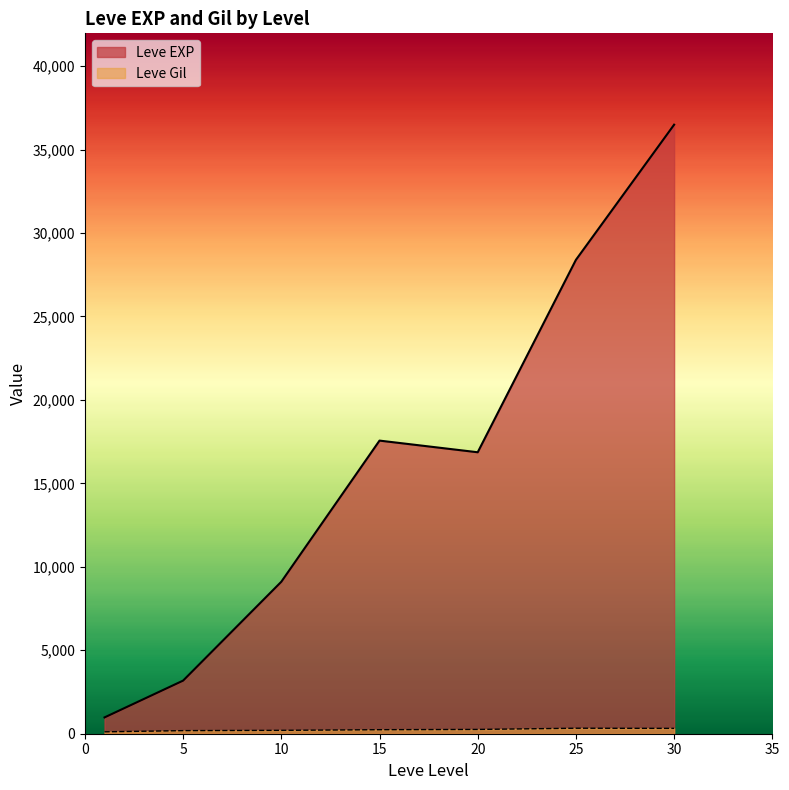

Which series has the largest total across all categories?

Leve EXP